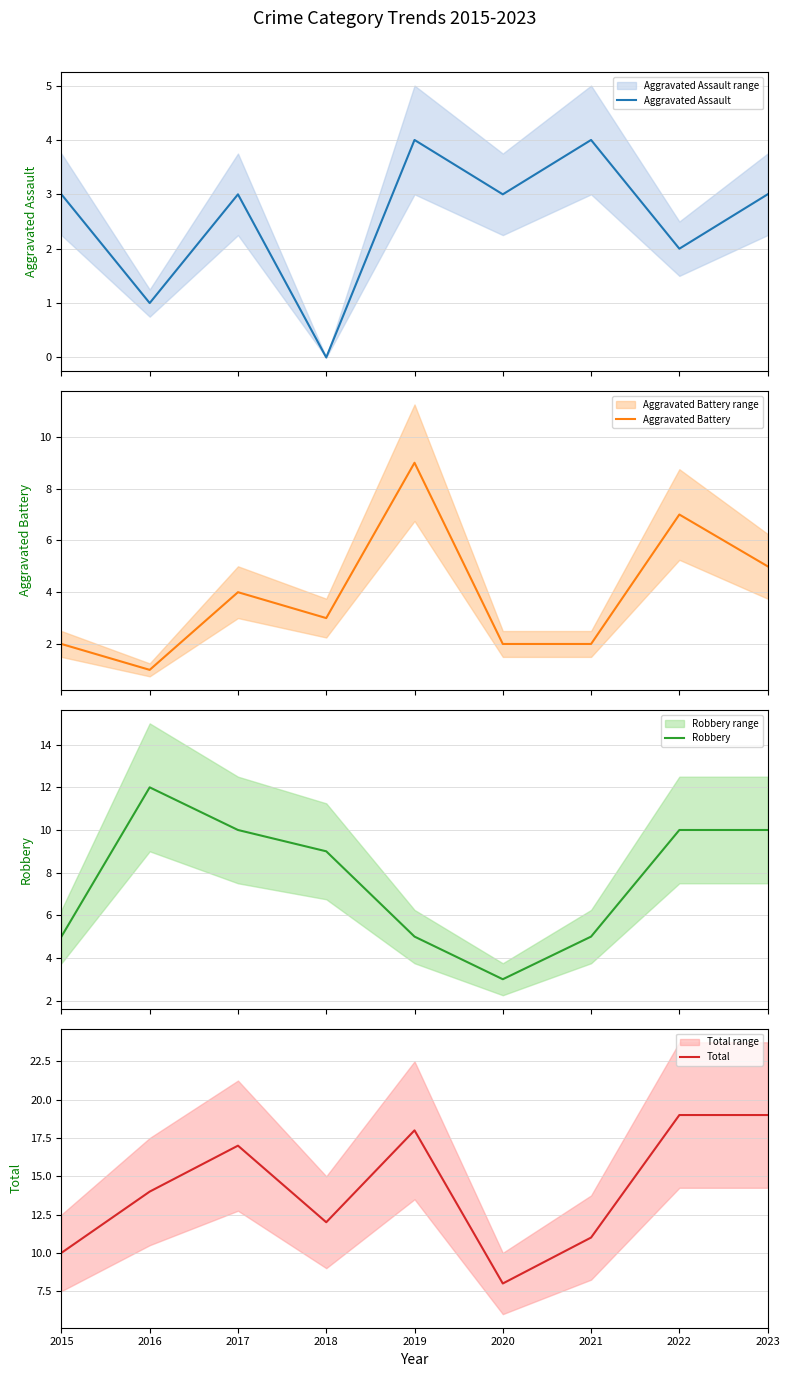

The Total series shows 21 at 2016. True or false?

False